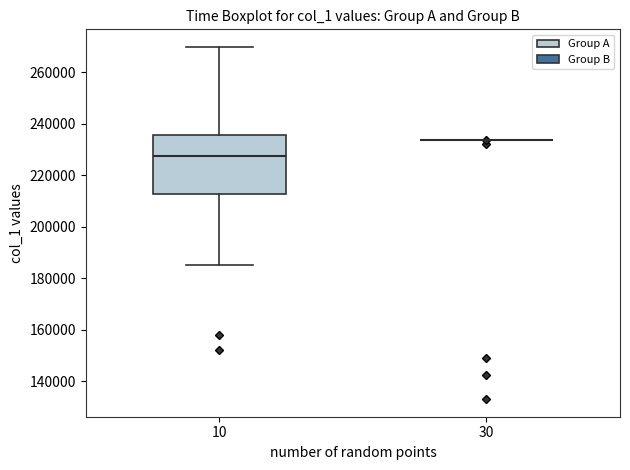

Reading left to right, transcribe this box plot: for each box, give where its median line is, the range the box spans, and where its two whiskers end, as read against the y-axis. The values are not printed on the chart, so give them approximately, as read against the axis.

10: median 228000, box 212000 to 236000, whiskers 186000 to 270000
30: box collapsed to a line at 234000, whiskers 234000 to 234000